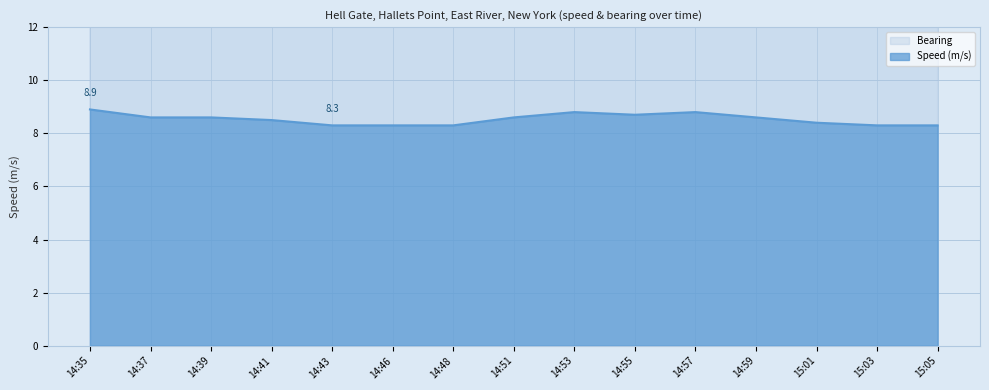

At which label does Bearing first exceed 32?

14:35